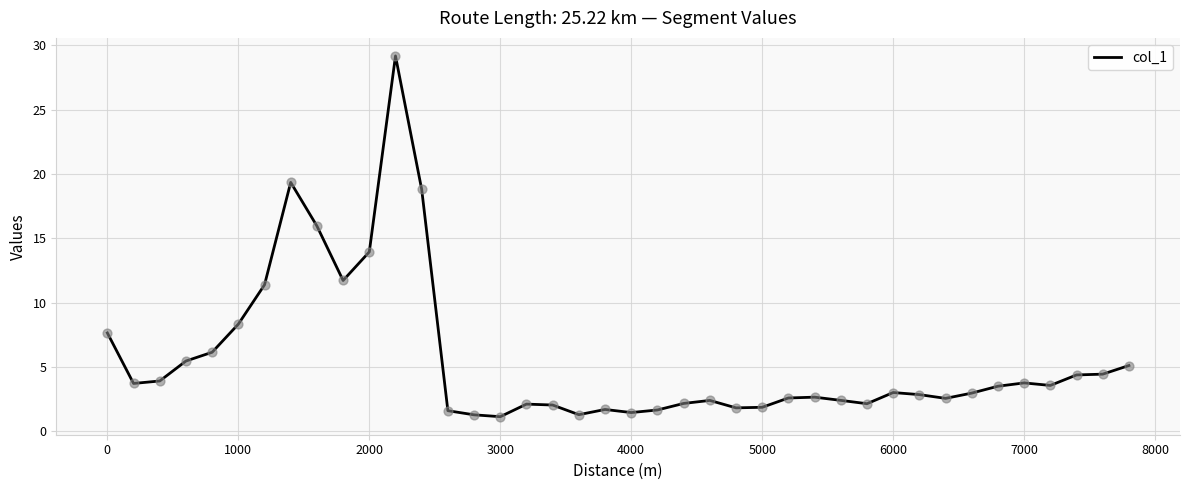

What is the greatest value displayed?

29.2